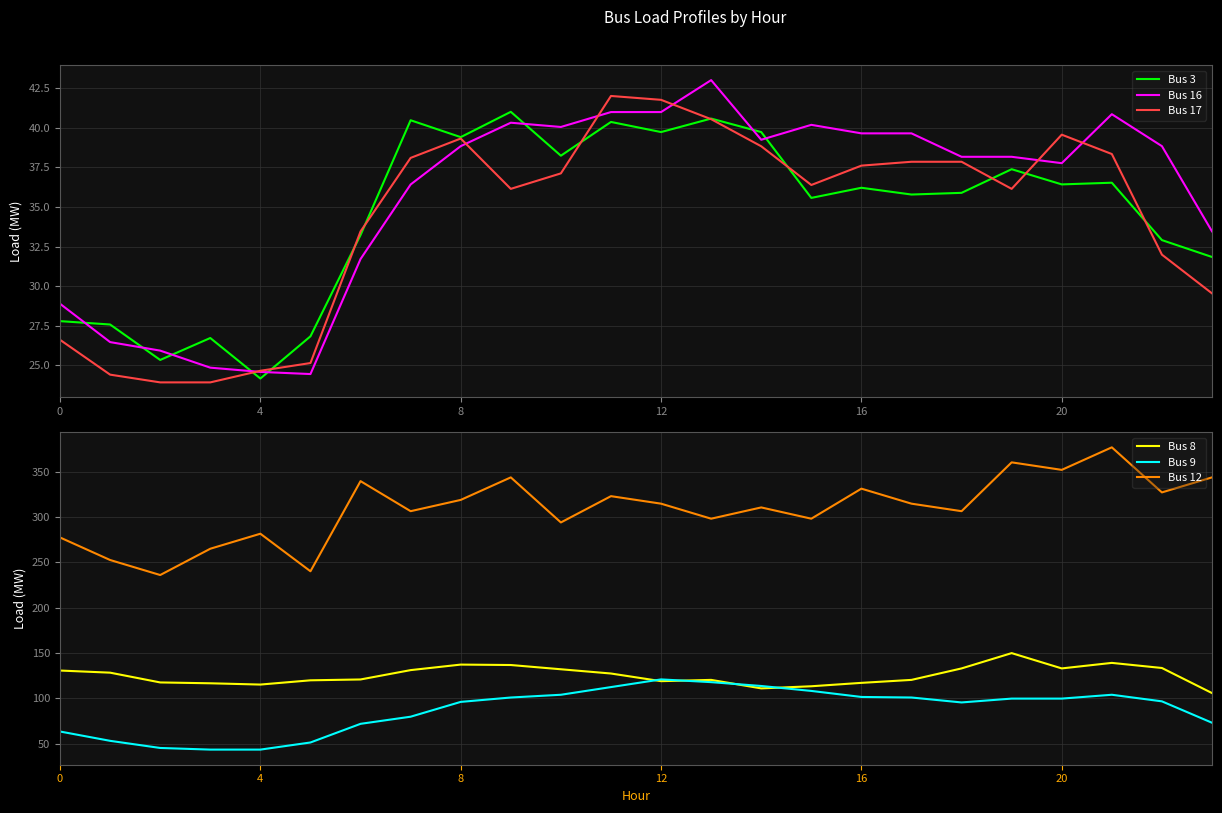

List the series in order of their peak value, highest first.

Bus 12, Bus 8, Bus 9, Bus 16, Bus 17, Bus 3